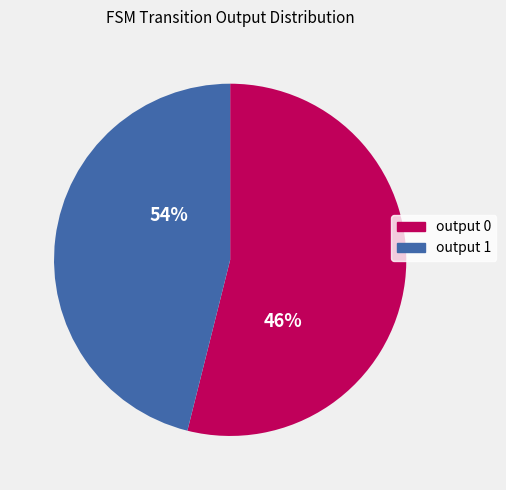

Is output 0 the majority of the pie?

No